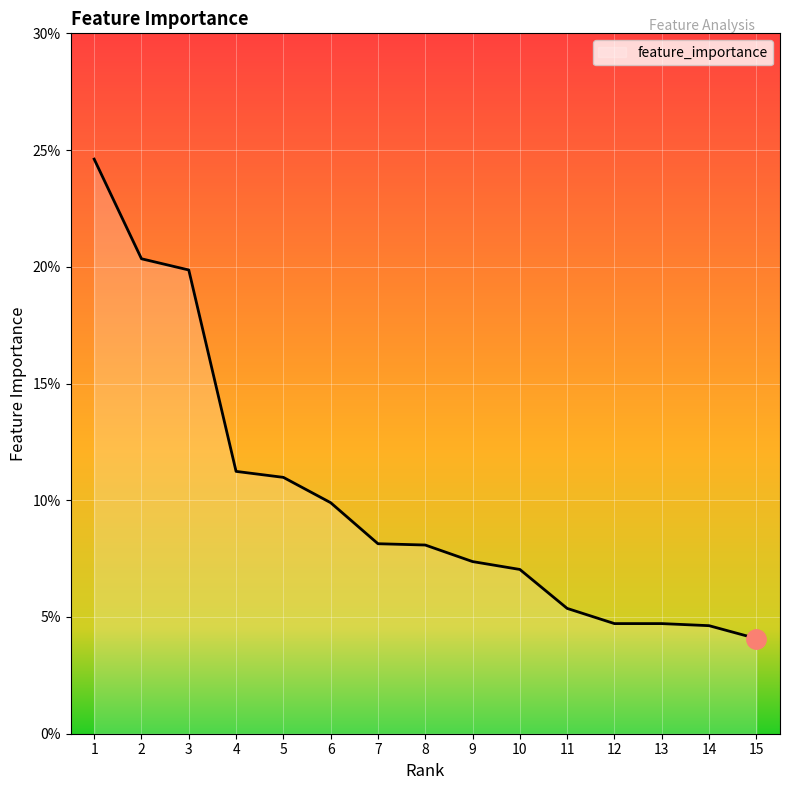

Does the chart have visible grid lines?

Yes